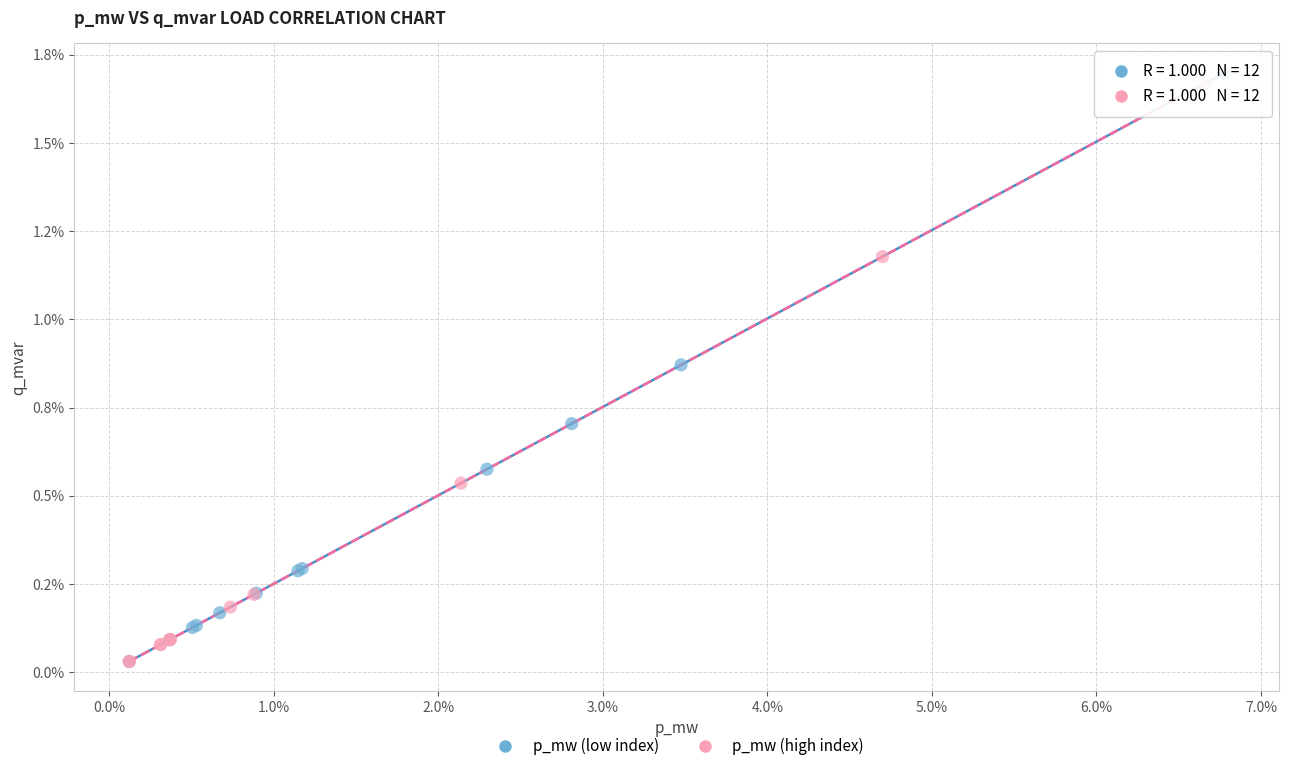

What are all the series names shown in the legend?

p_mw (low index), p_mw (high index)